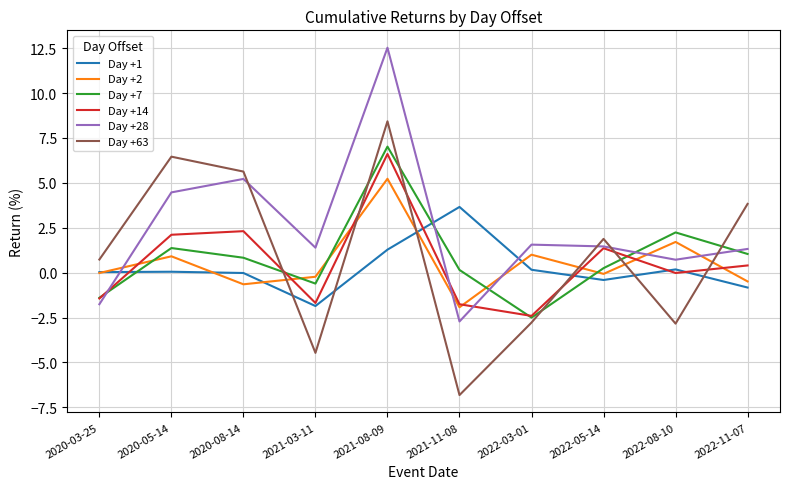

What is the spread (max minus min) of values at 2022-08-10?

5.1